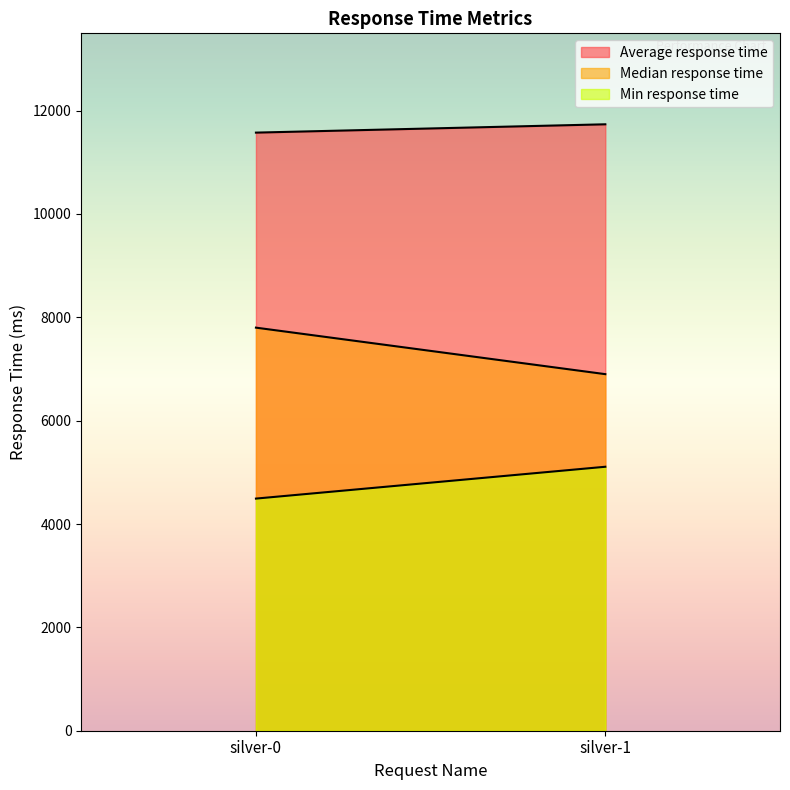

What is the sum of all Median response time values?

14700